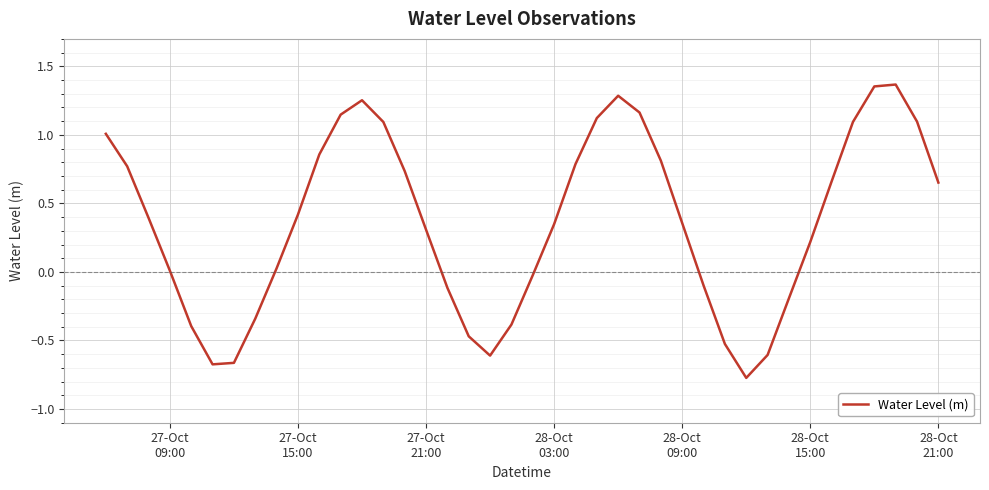

What is the smallest value displayed?

-0.8